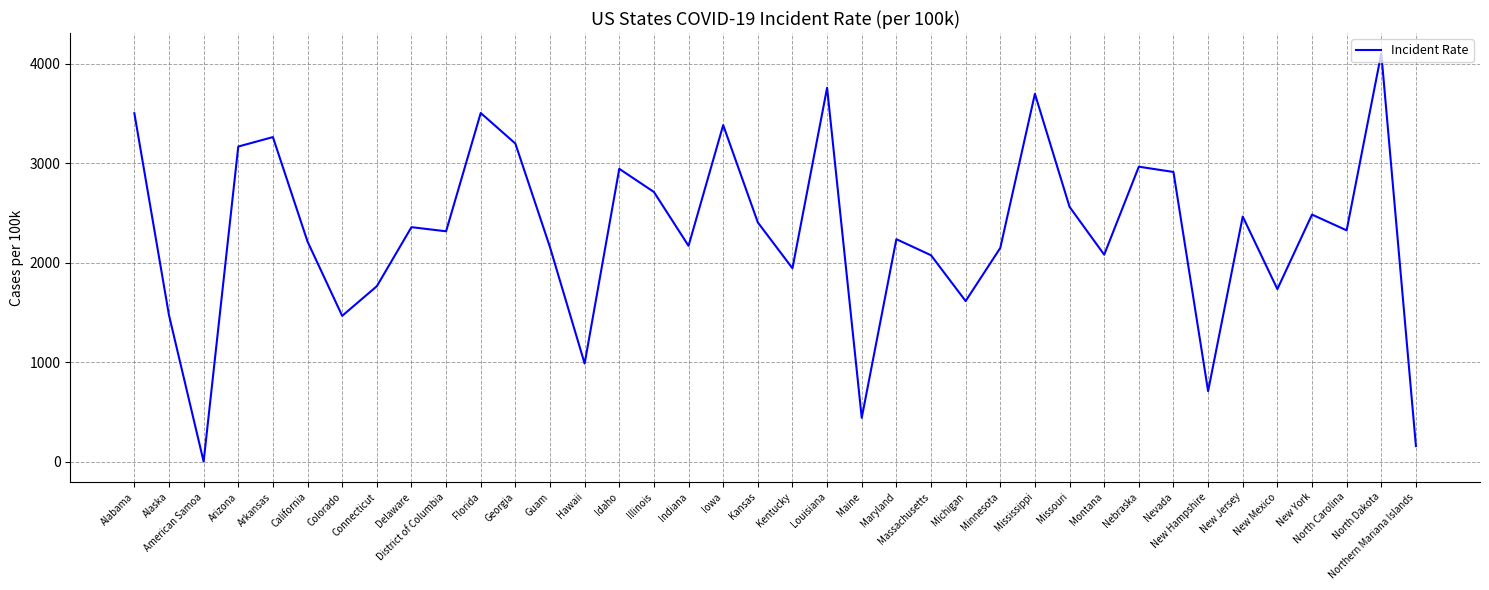

What is the difference between the maximum and minimum values?

4102.2